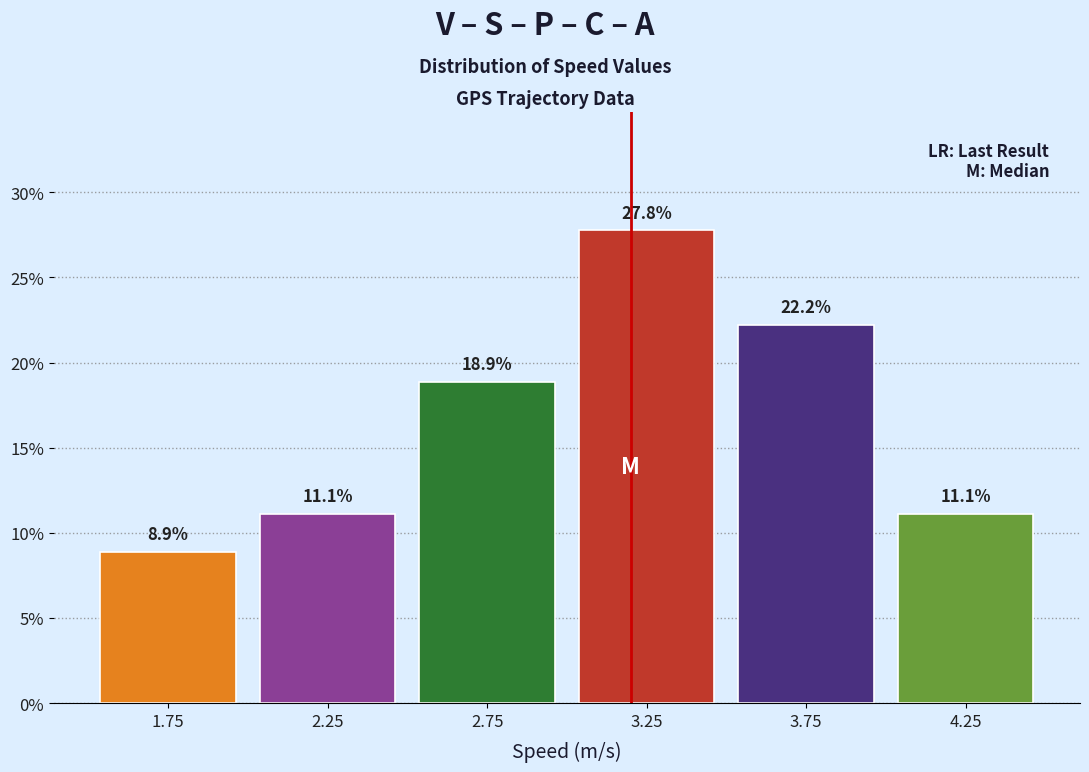

Reading left to right, list every bar in this chart as the range it spans on the x-axis followed by its height.

1.5 to 2.0: 8.9
2.0 to 2.5: 11.1
2.5 to 3.0: 18.9
3.0 to 3.5: 27.8
3.5 to 4.0: 22.2
4.0 to 4.5: 11.1